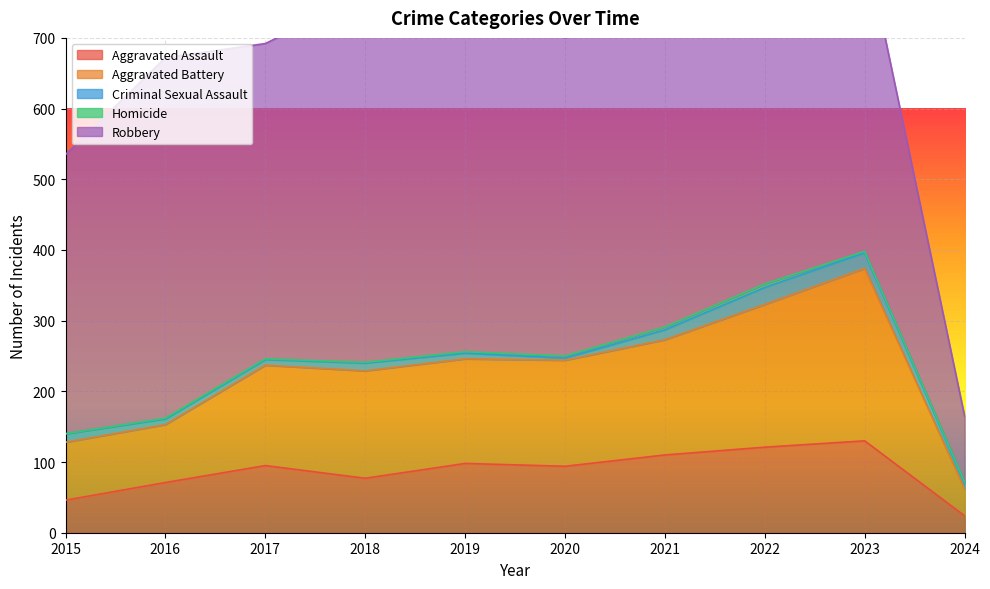

What is the difference between the maximum and minimum values in the Robbery series?

498